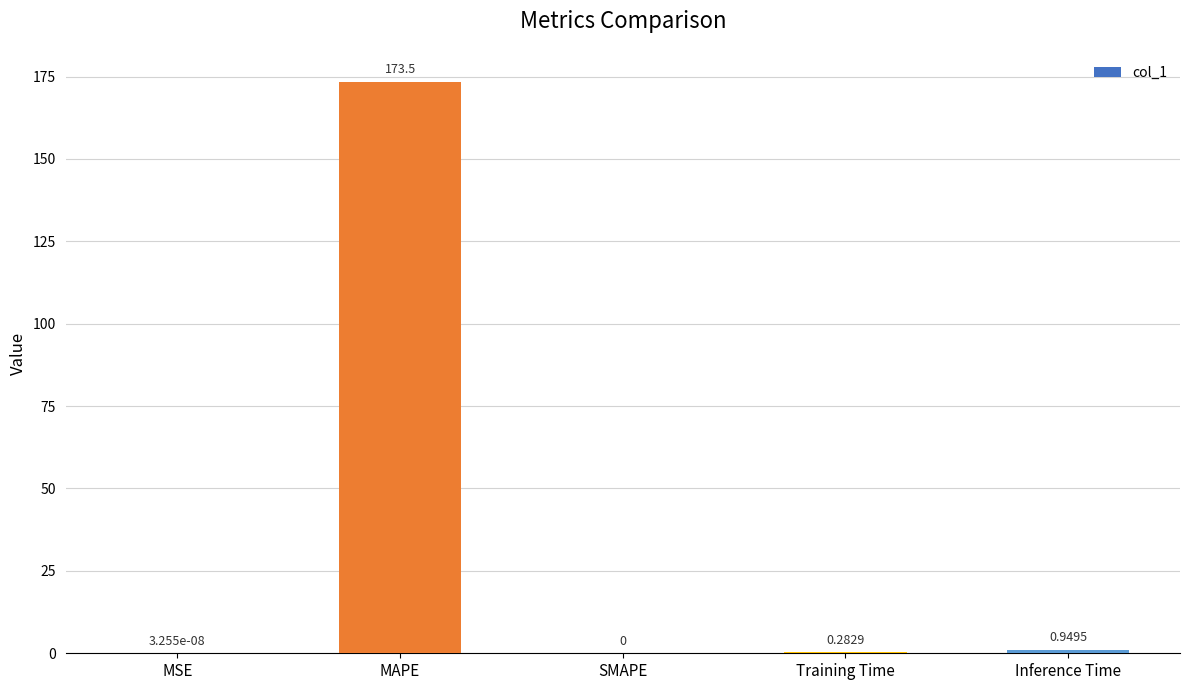

Which label corresponds to the largest value in the chart?

MAPE